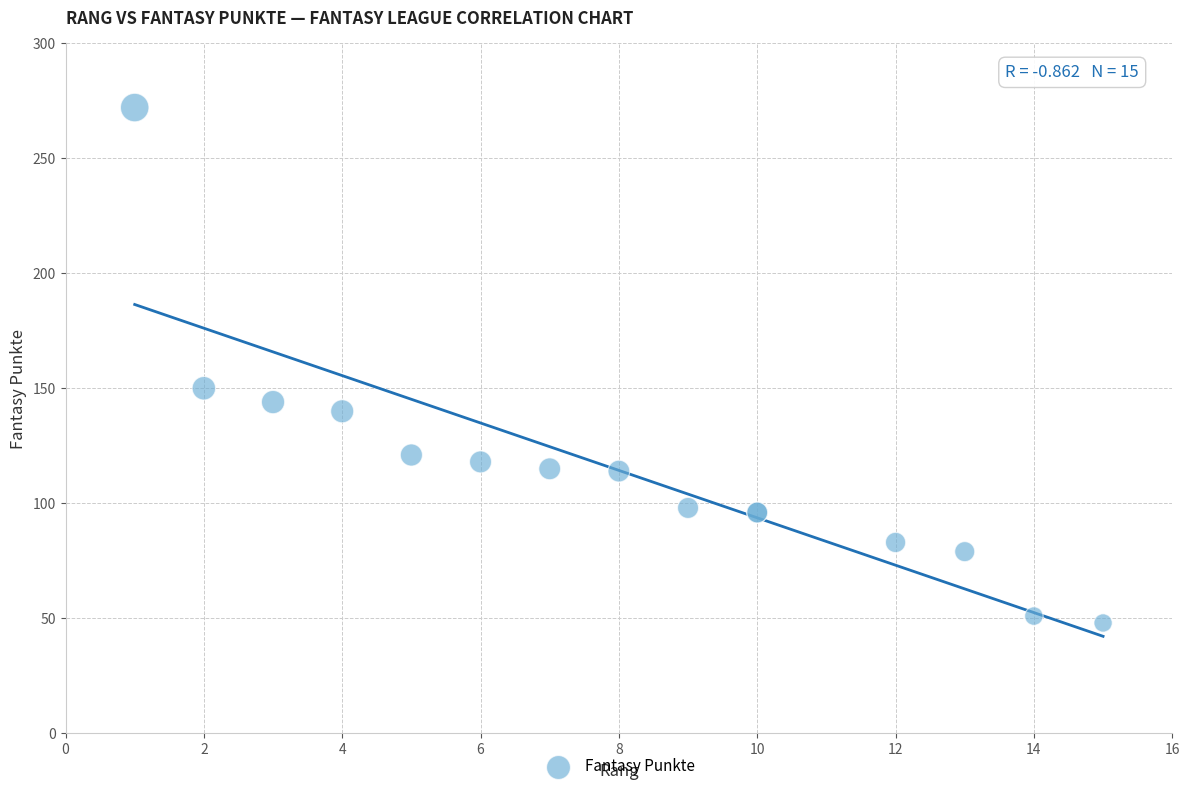

What Y value in the scatter plot is closest to 160?

150